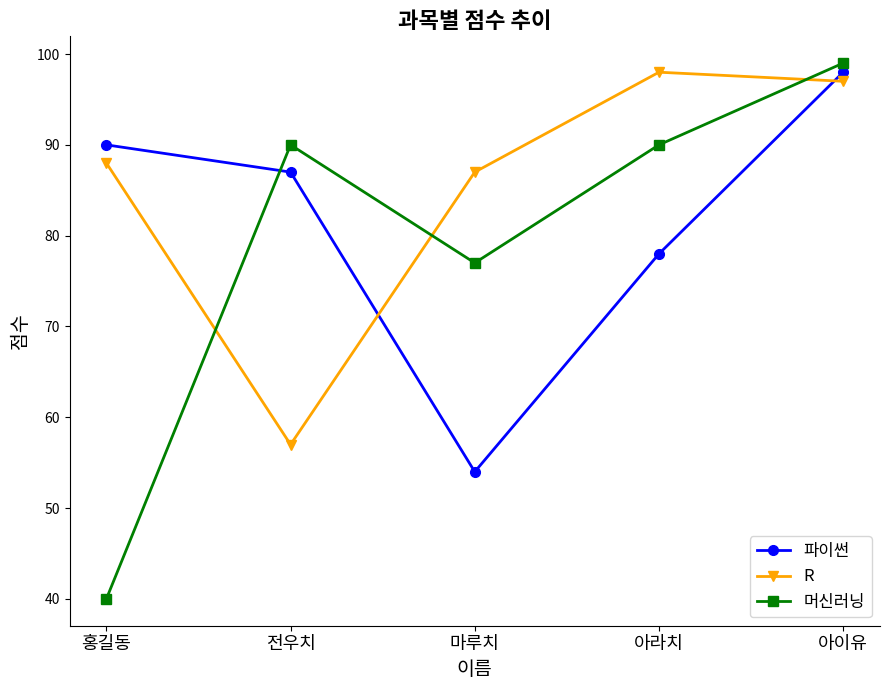

Which series has the widest spread of values?

머신러닝